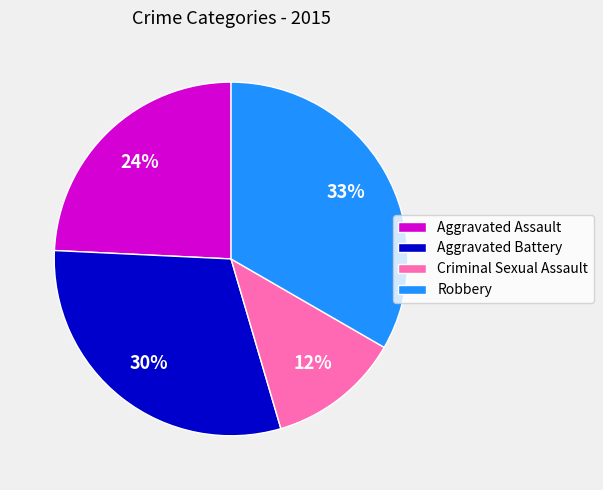

Which slice is the smallest?

Criminal Sexual Assault